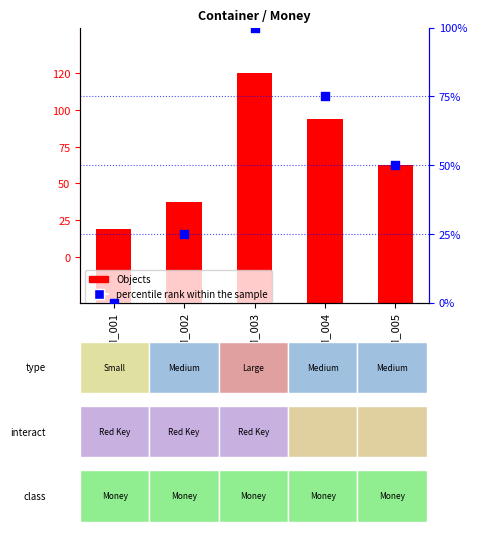

Which series has the widest spread of Y values?

percentile rank within the sample